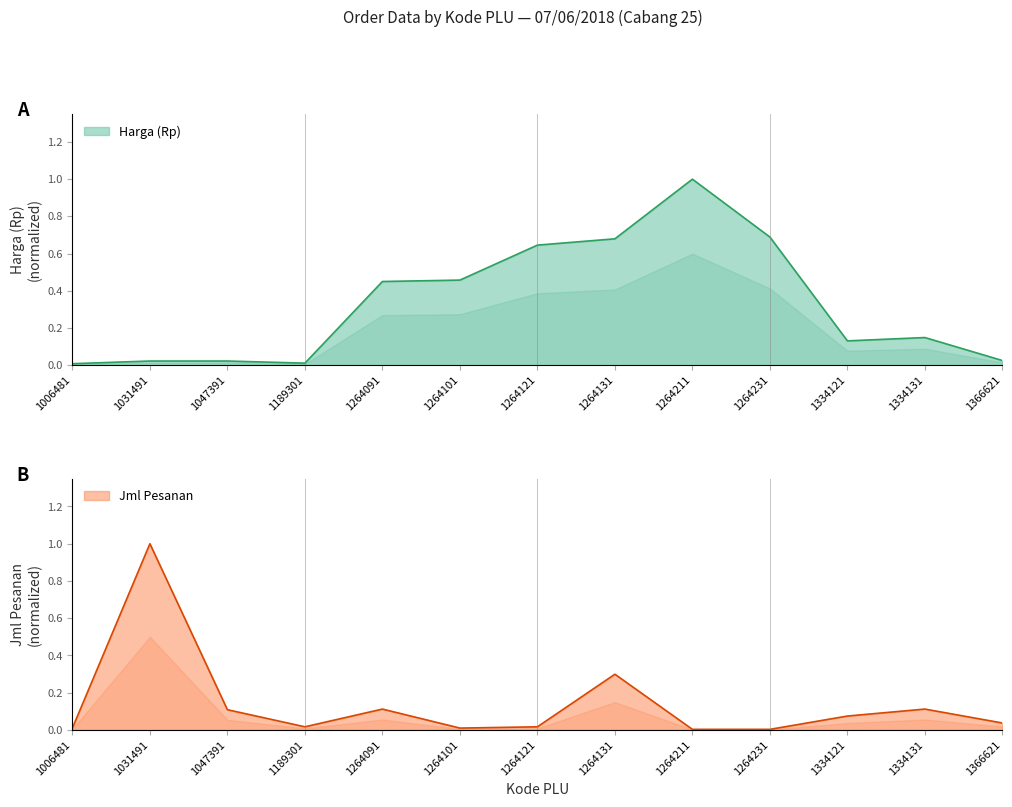

How many interior local peaks does the Jml Pesanan series have?

4